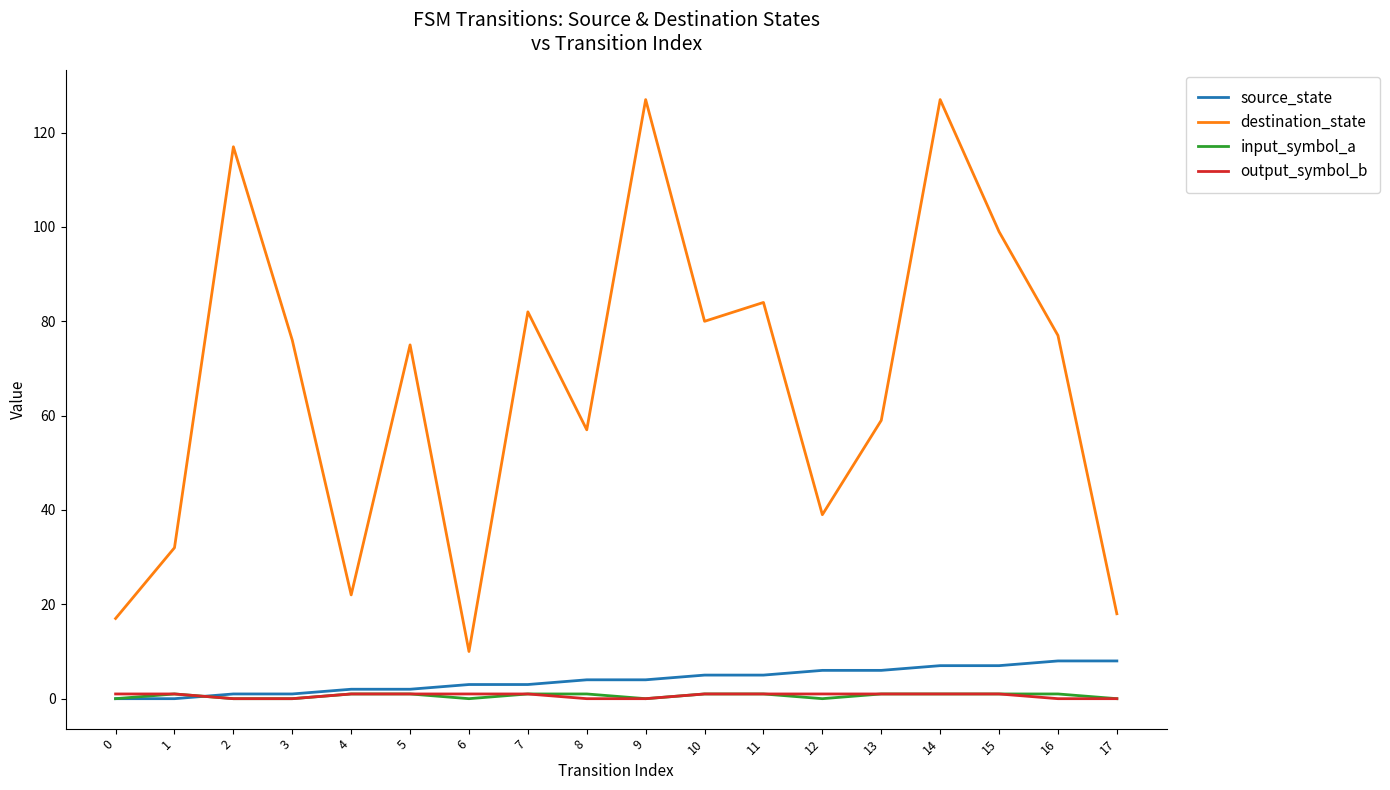

Which series has the widest spread of values?

destination_state